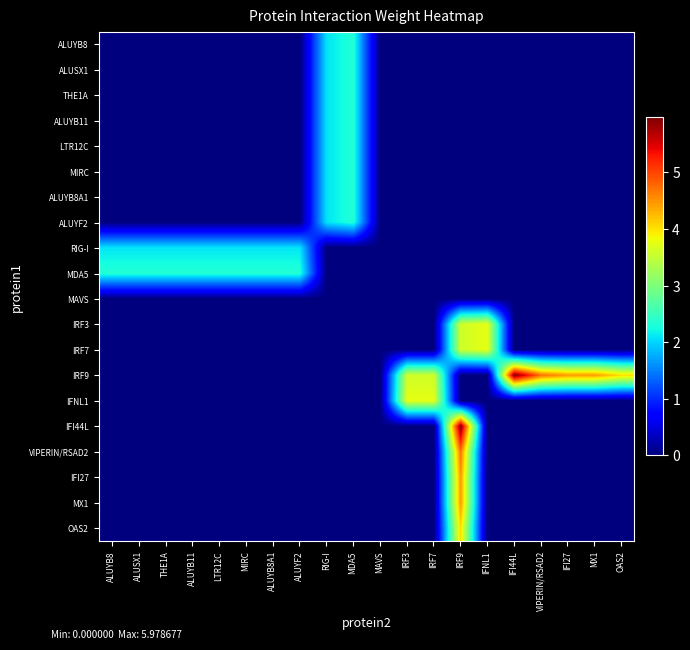

Which series has the widest spread of values?

IRF9